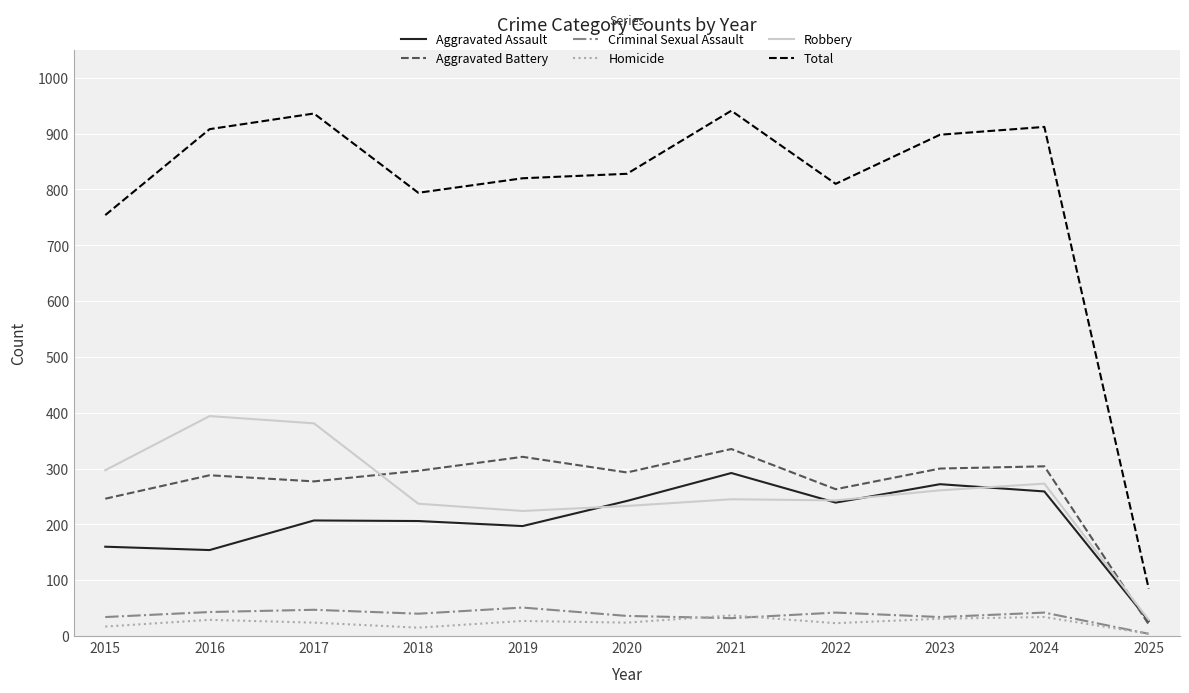

Which series has the widest spread of values?

Total